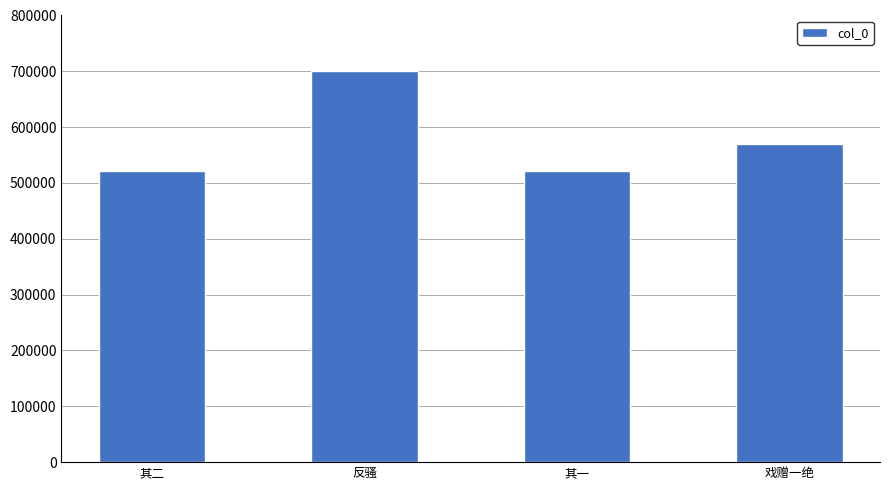

What is the minimum value shown in the chart?

521730